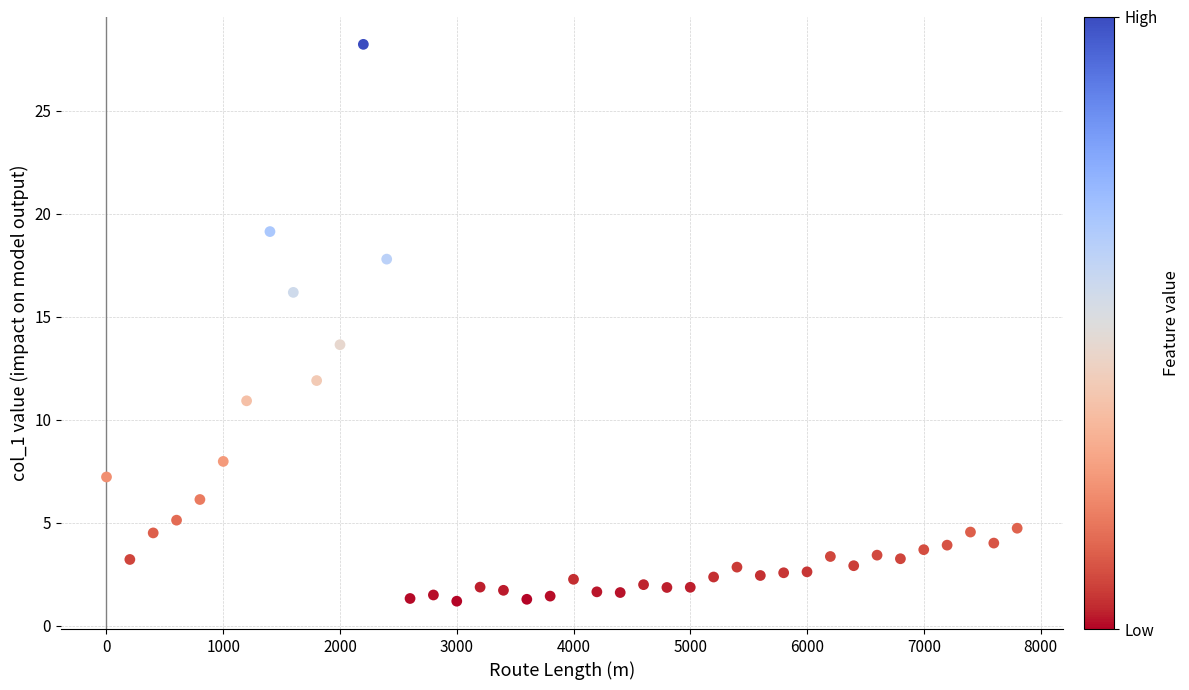

What is the range of X values (max minus min)?

7800.0